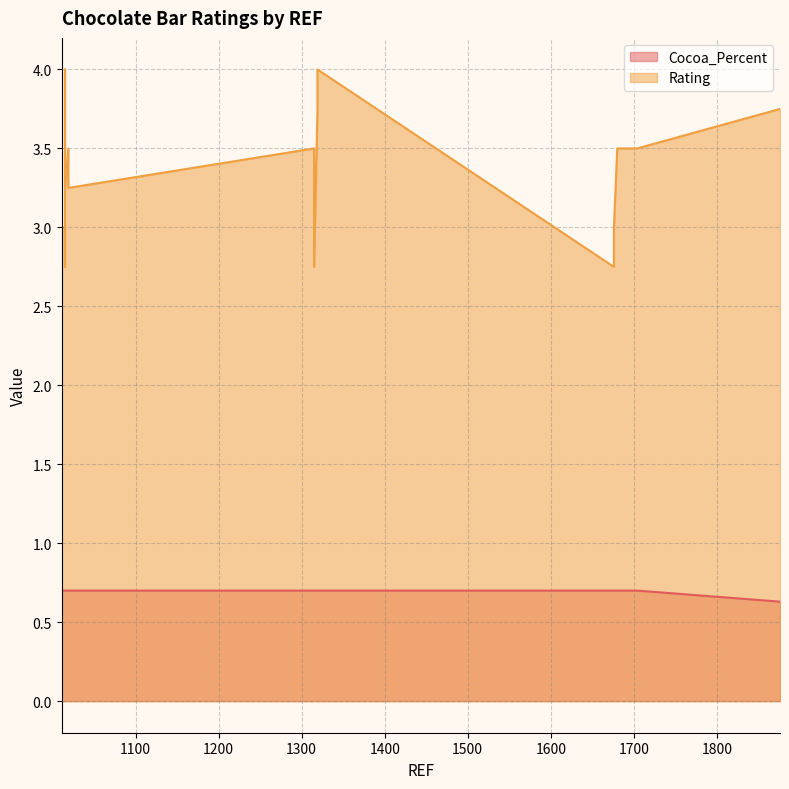

What is the average value of the Cocoa_Percent series?

0.7